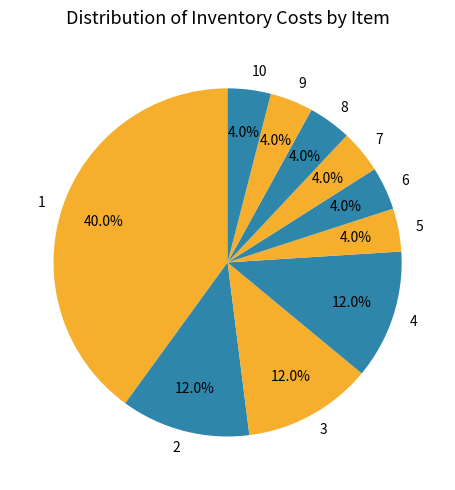

To the nearest percent, what is the difference between the 1 and 8 slice percentages?

36%